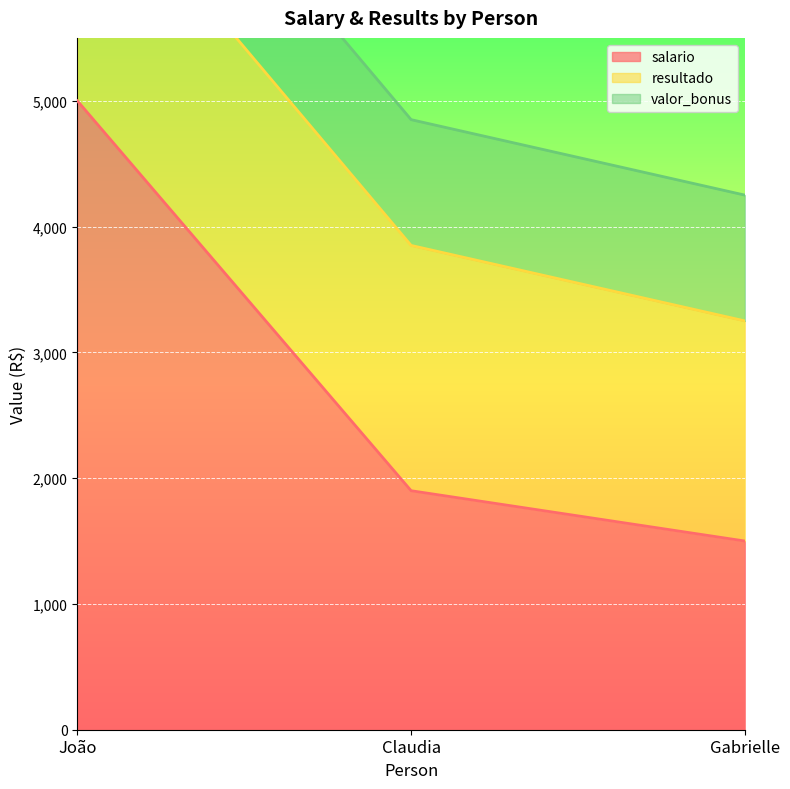

List the labels in order of valor_bonus value, smallest first.

João, Claudia, Gabrielle